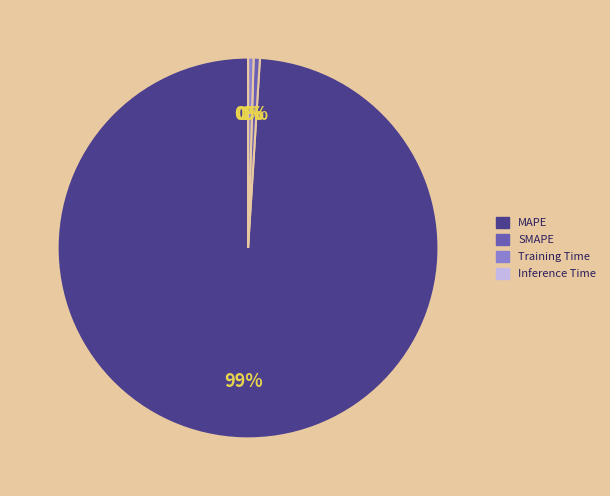

Combined, do MAPE and Training Time account for over 50%?

Yes